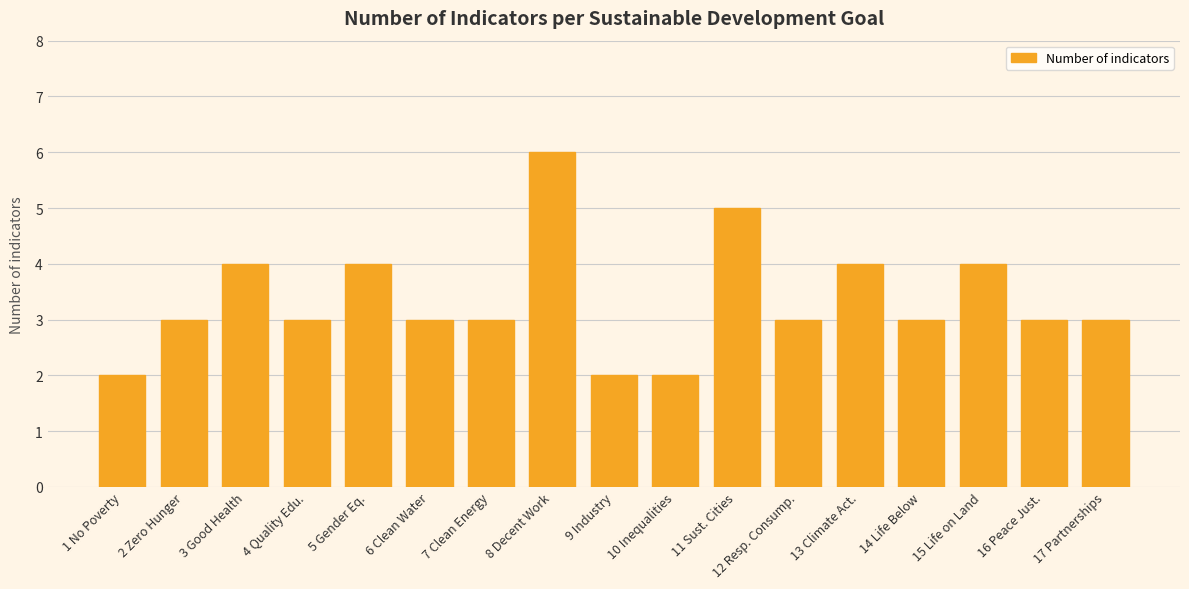

The value at 9 Industry is 2. True or false?

True